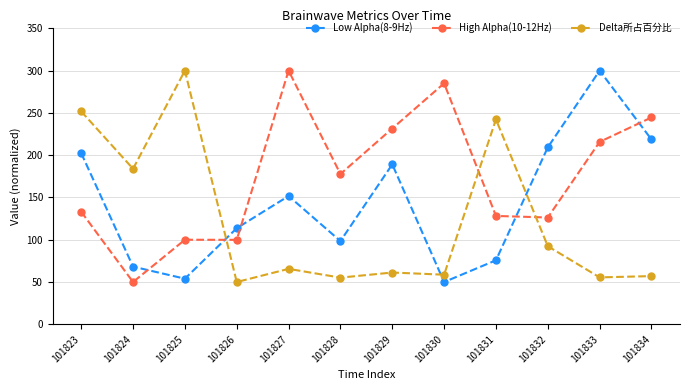

At which label is High Alpha(10-12Hz) closest to 175?

101828